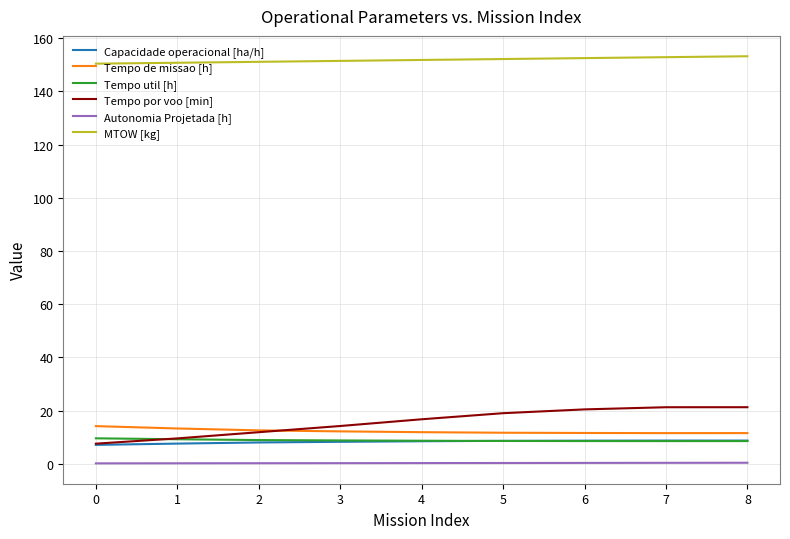

True or false: Tempo de missao [h] has a value of 6.2 at 3.

False